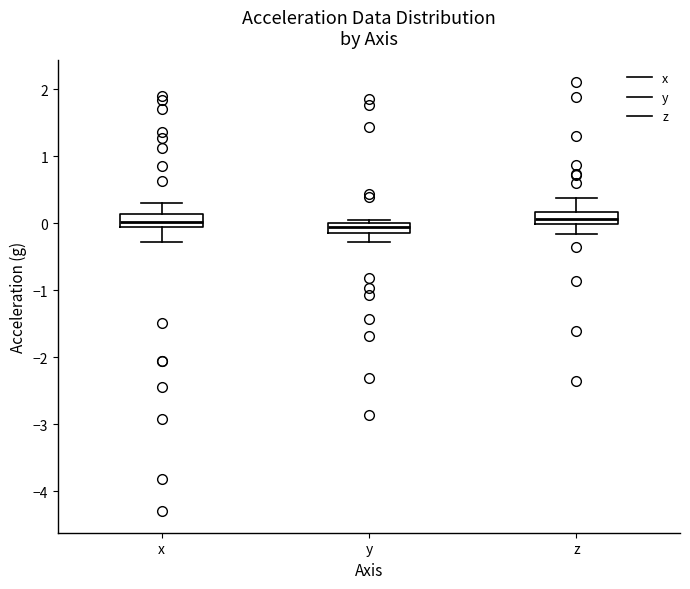

Reading left to right, transcribe this box plot: for each box, give where its median line is, the range the box spans, and where its two whiskers end, as read against the y-axis. The values are not printed on the chart, so give them approximately, as read against the axis.

x: median 0.0, box -0.1 to 0.1, whiskers -0.3 to 0.3
y: median -0.1 (inside the box), box -0.1 to 0.0, whiskers -0.3 to 0.1
z: median 0.1, box 0.0 to 0.2, whiskers -0.2 to 0.4